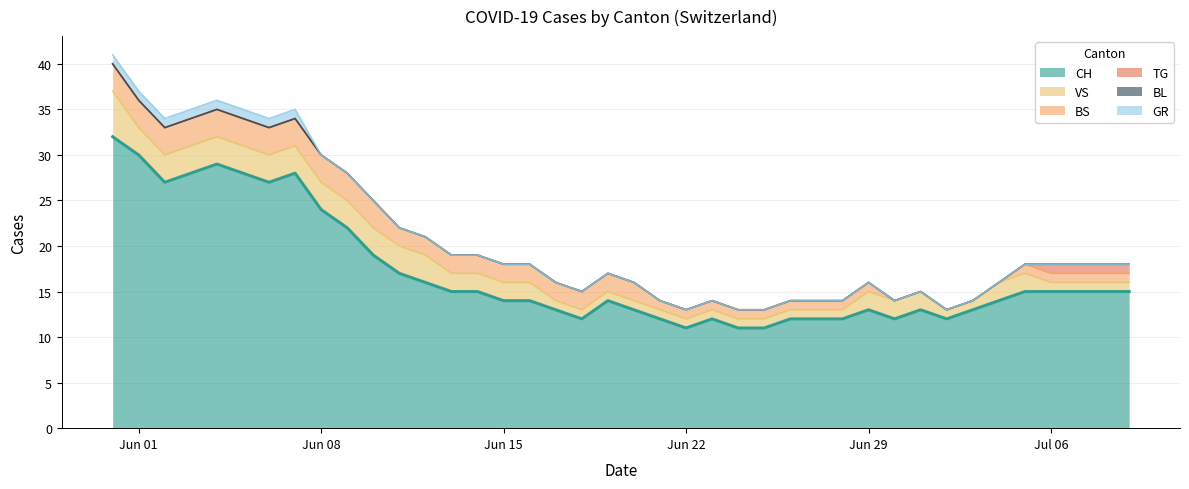

Rank the series at 2020-06-15 from highest to lowest value.

CH, VS, BS, TG, BL, GR